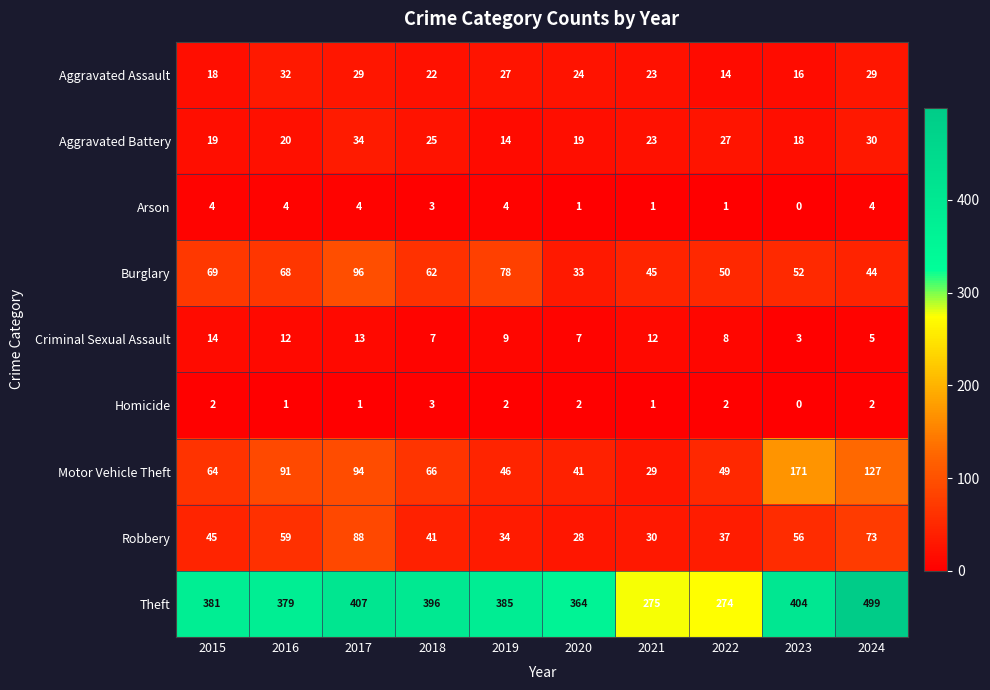

What is the average value of the Robbery series?

49